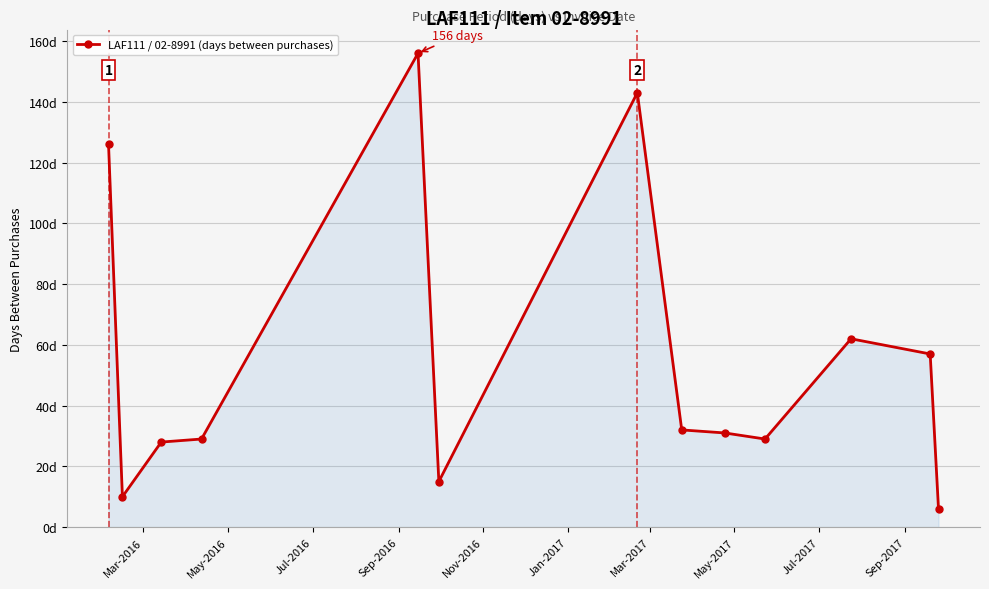

Does the chart have visible grid lines?

Yes